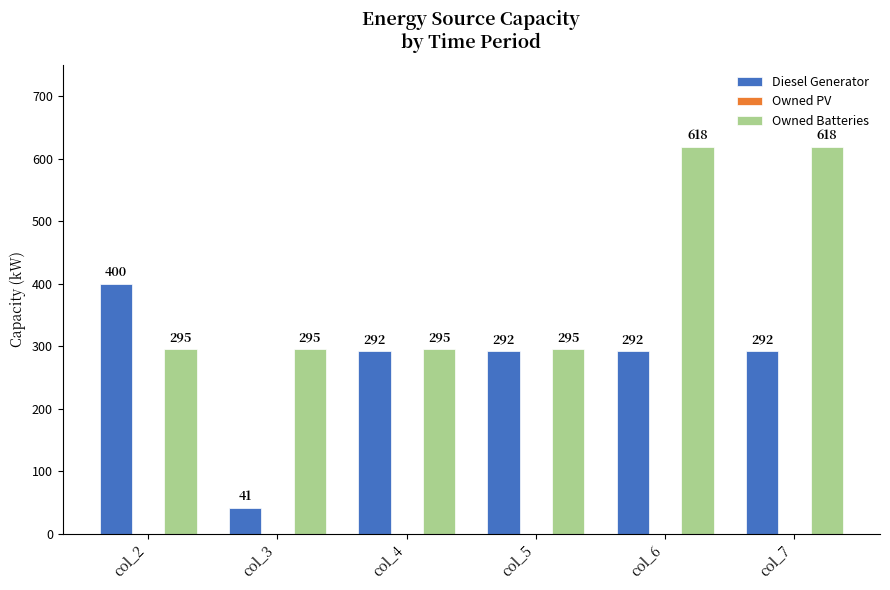

What is the value of the Owned Batteries bar at the 5th from the left?

618